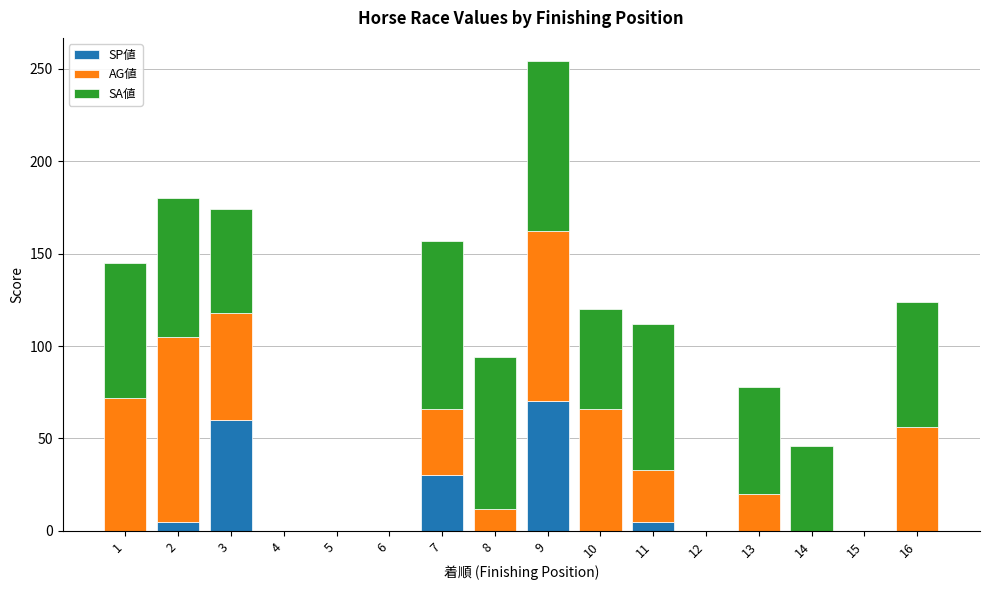

What are all the series names shown in the legend?

SP値, AG値, SA値